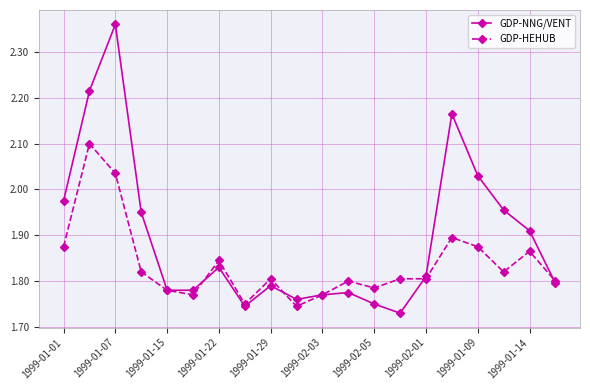

Is this an area chart (filled region under the line)?

No